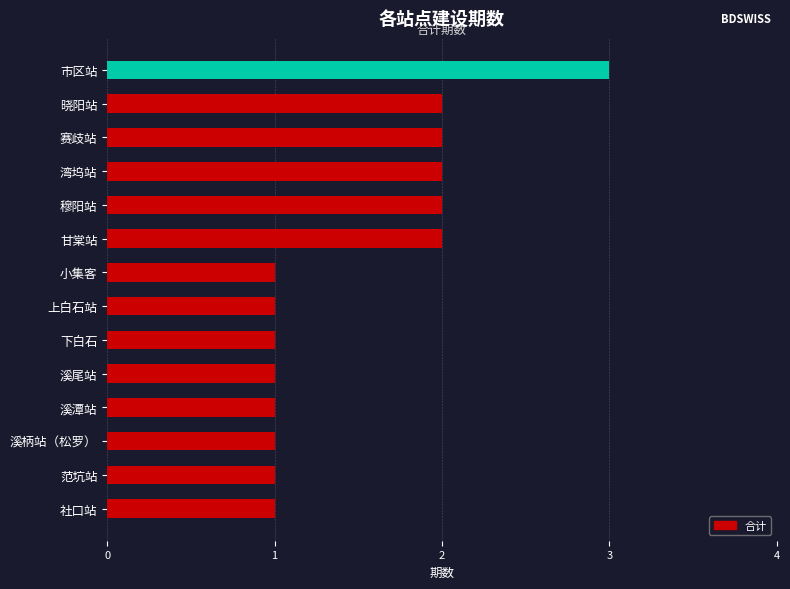

How many bars are there in total?

14